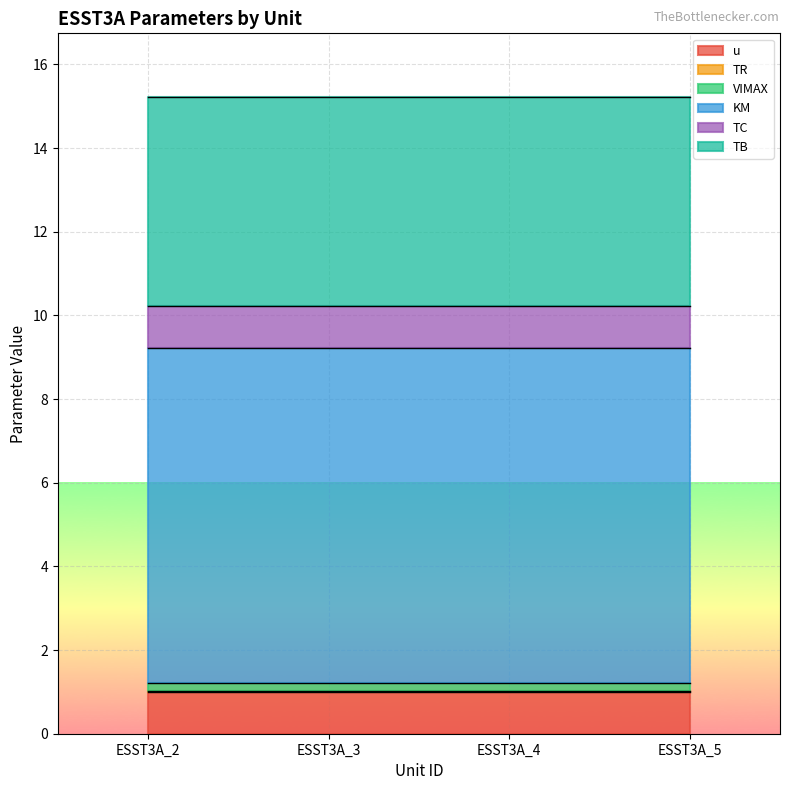

True or false: TR has more than 0 interior local peaks.

False